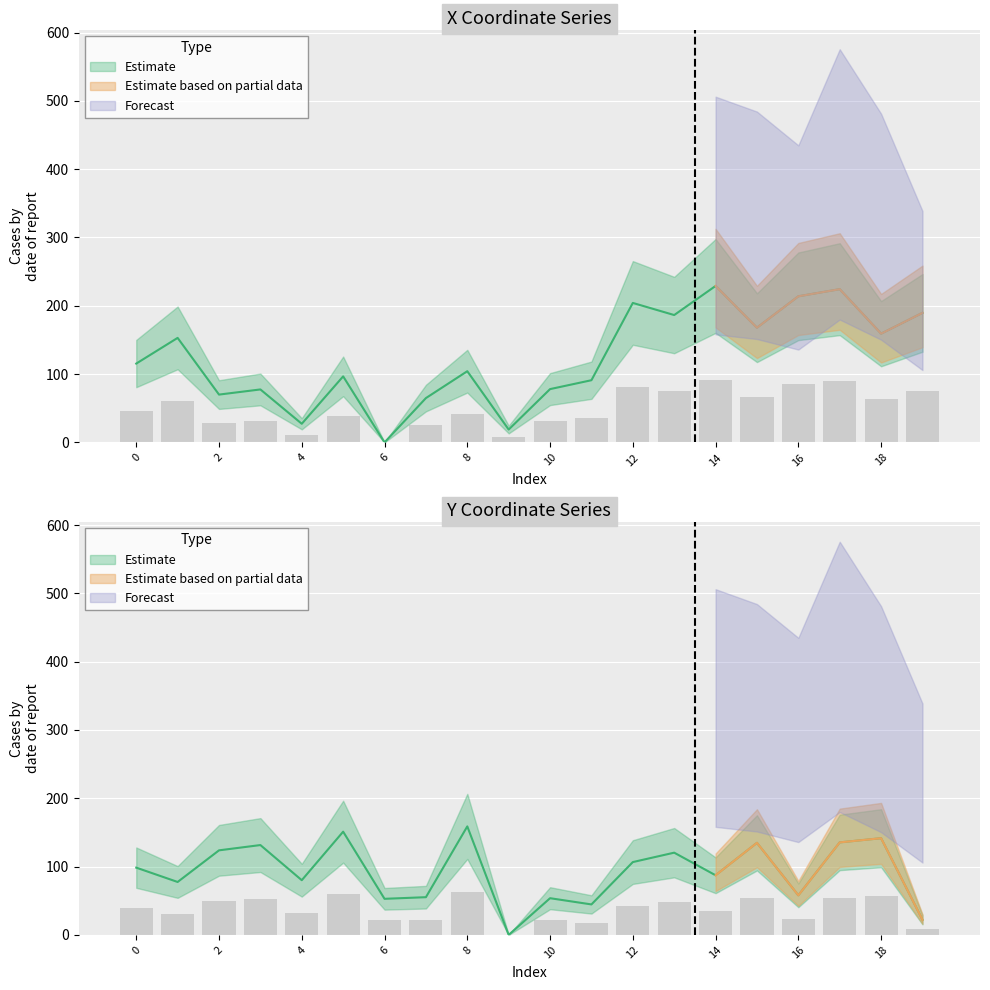

What is the sum of the x values at 11 and 9?

109.9